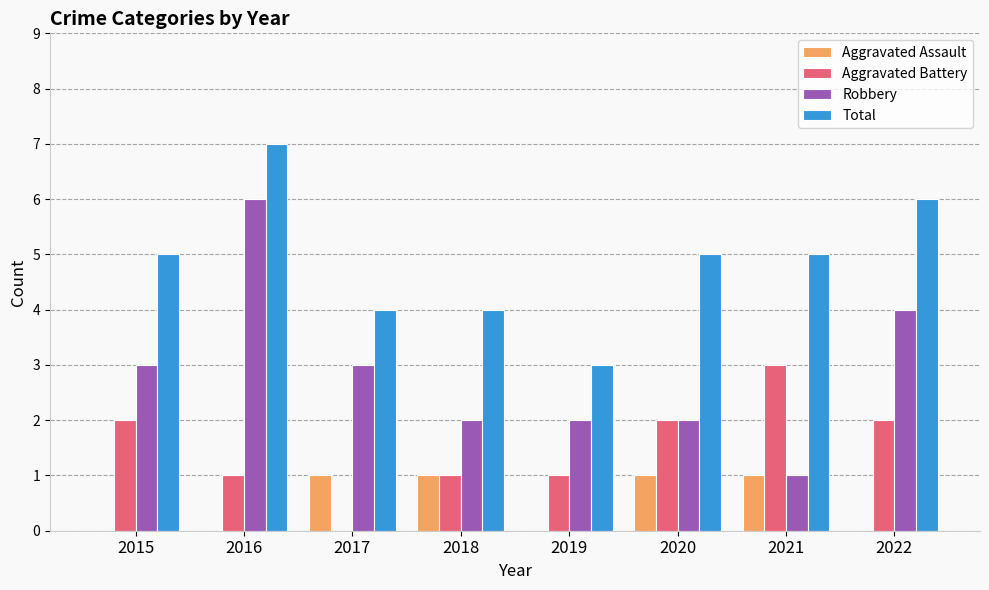

Is the value of Aggravated Battery at 2019 greater than the value of Robbery at 2022?

No